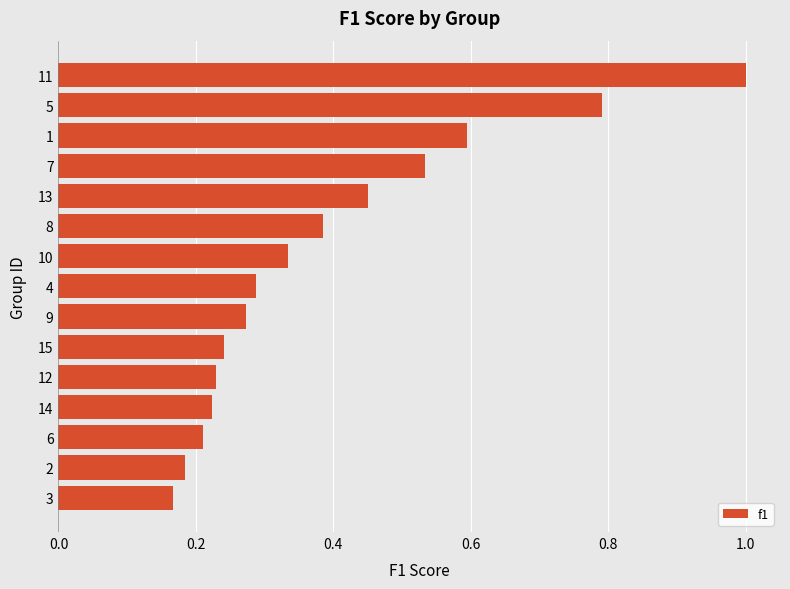

What is the difference between the maximum and minimum values?

0.8